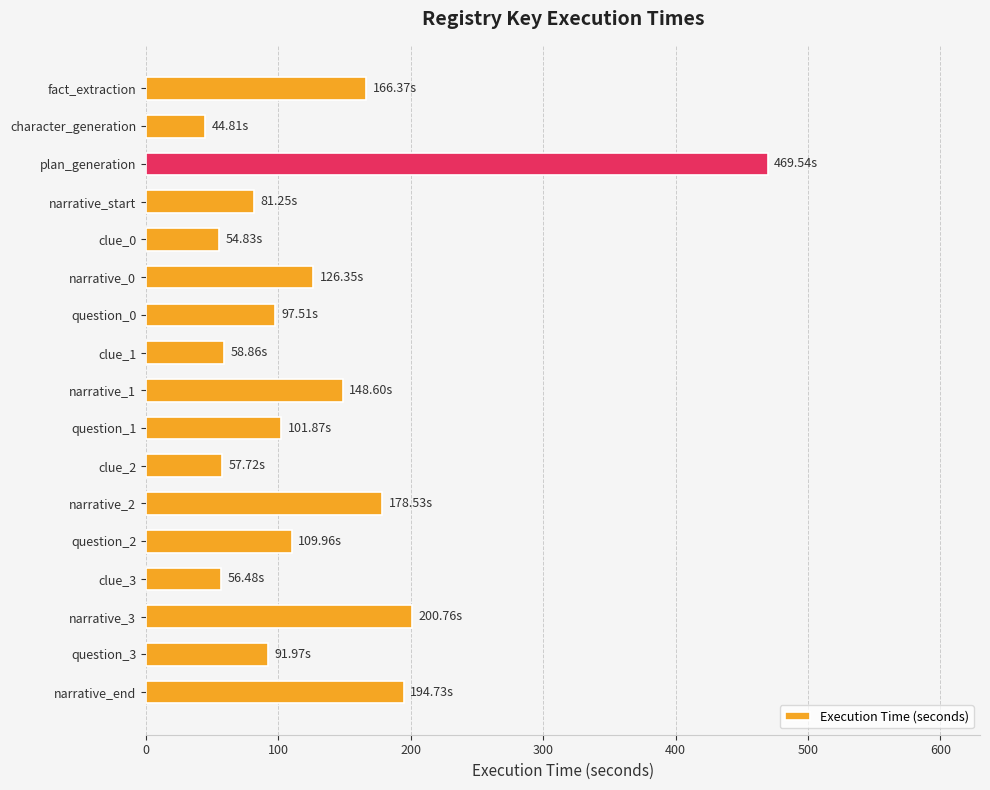

Are the bars grouped side by side (vs. stacked)?

No